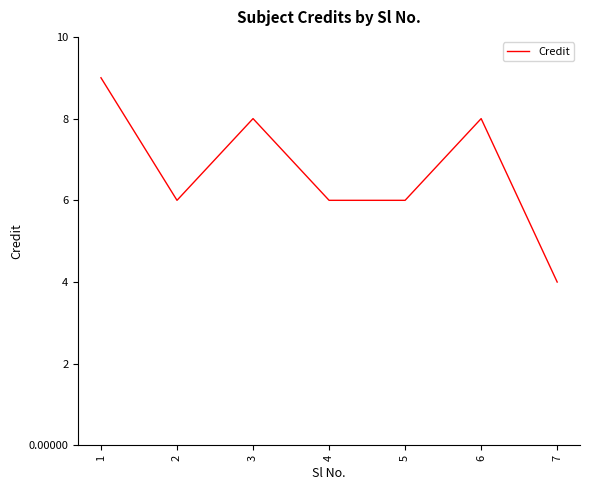

What is the difference between the maximum and minimum values?

5